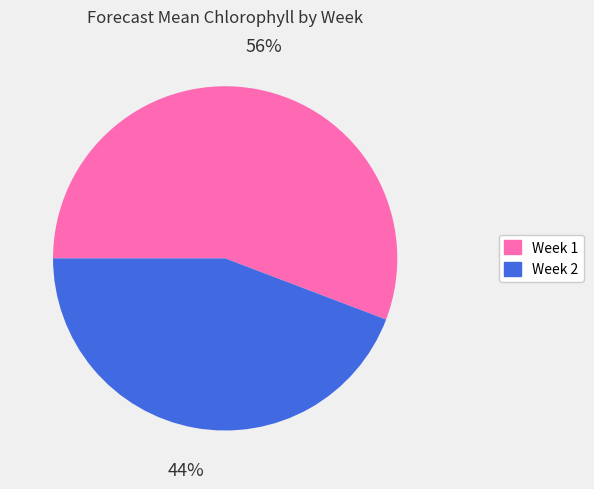

The Week 2 slice represents 35% of the pie. True or false?

False